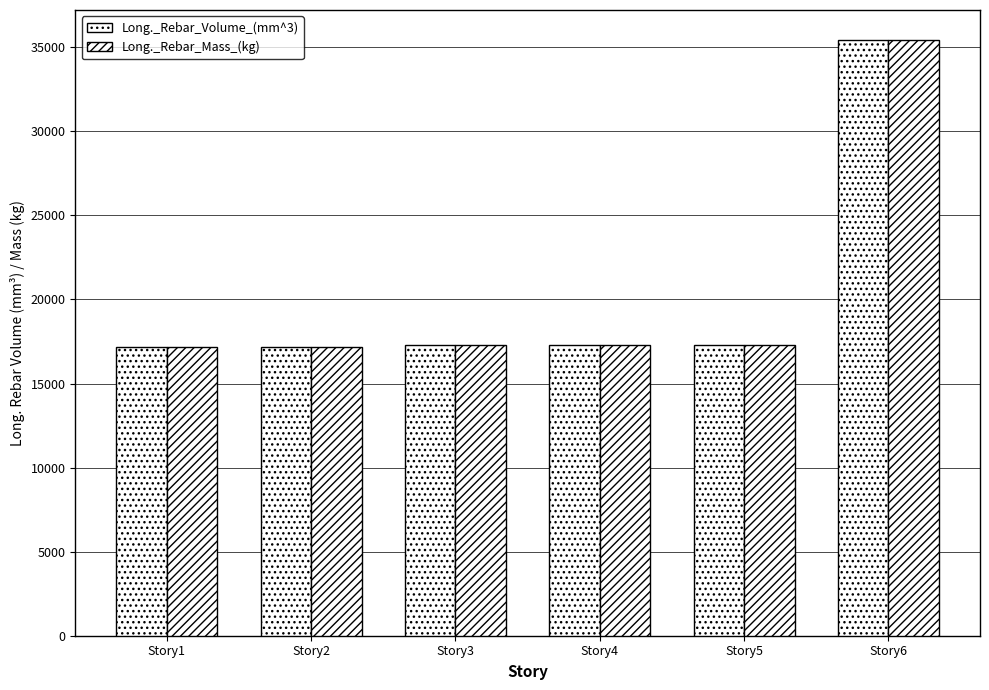

At which category is the sum across all series the highest?

Story6